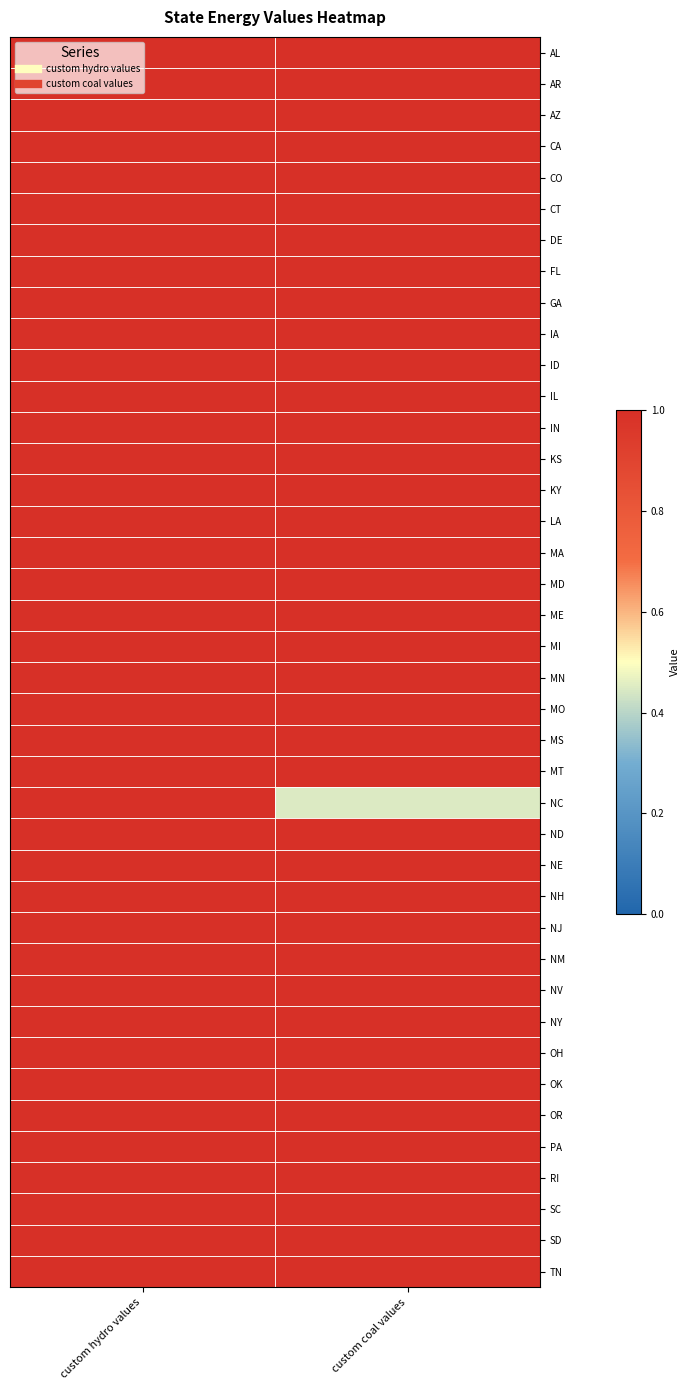

At which category is the sum across all series the highest?

custom hydro values